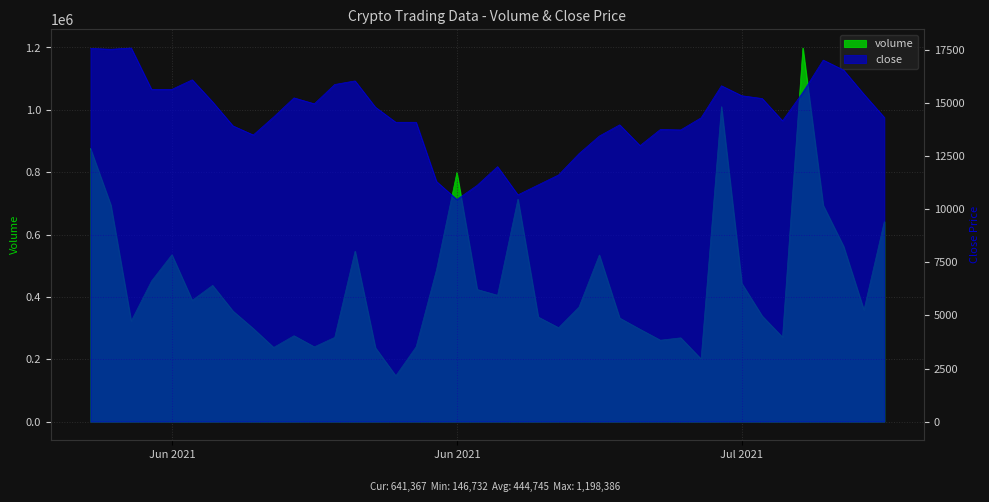

True or false: volume and close intersect in this chart.

False